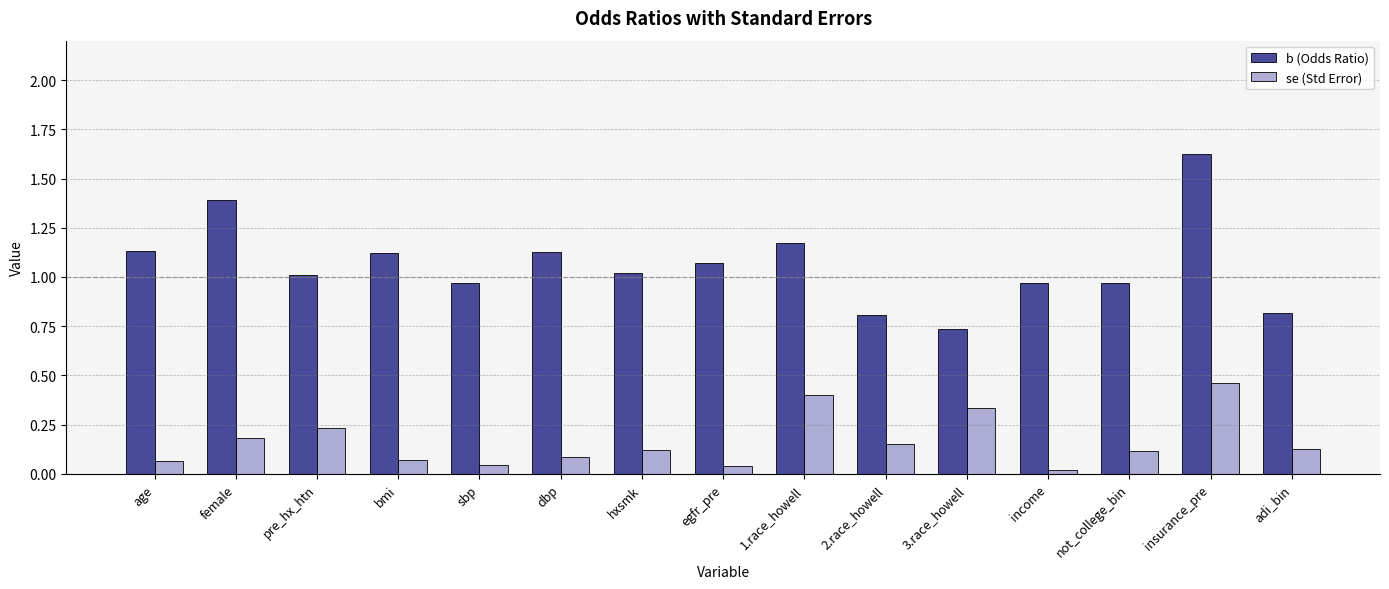

Rank the series by their average value, from highest to lowest.

b (Odds Ratio), se (Std Error)